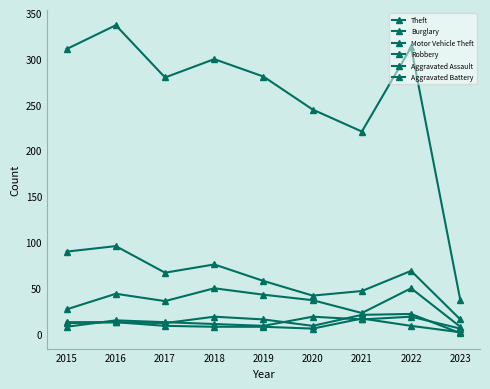

True or false: Aggravated Battery has more than 1 interior local peaks.

False